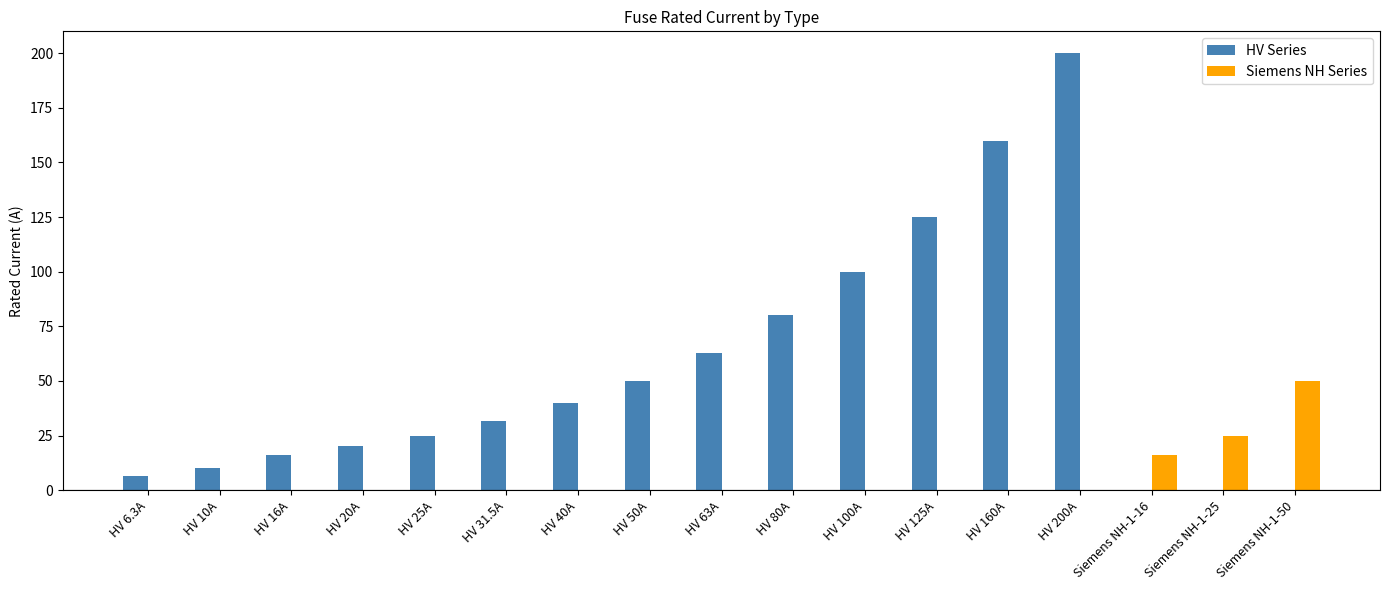

The value of HV Series at HV 16A is 3.2. True or false?

False